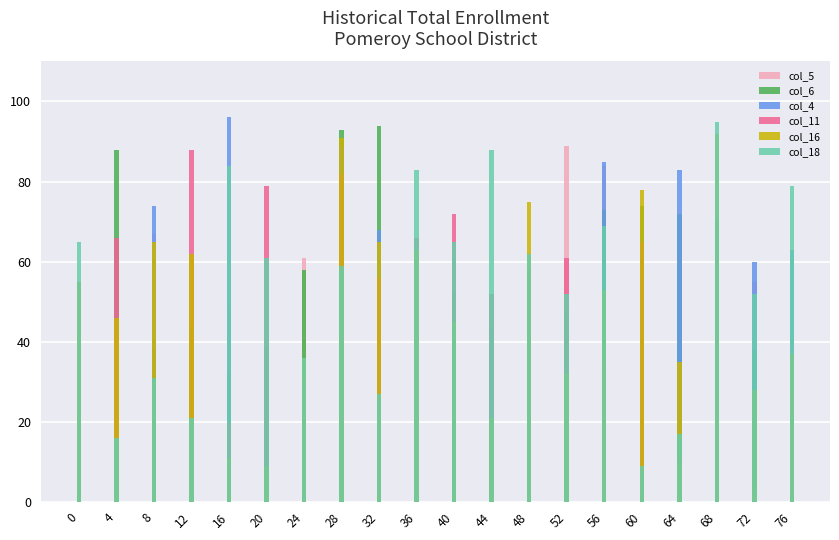

What is the total value across all series at 72?

236